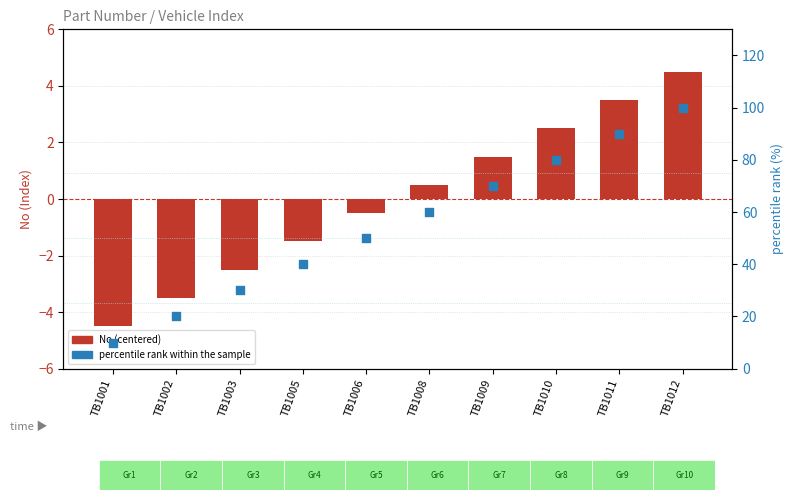

What is the total value across all series at TB1011?

93.5